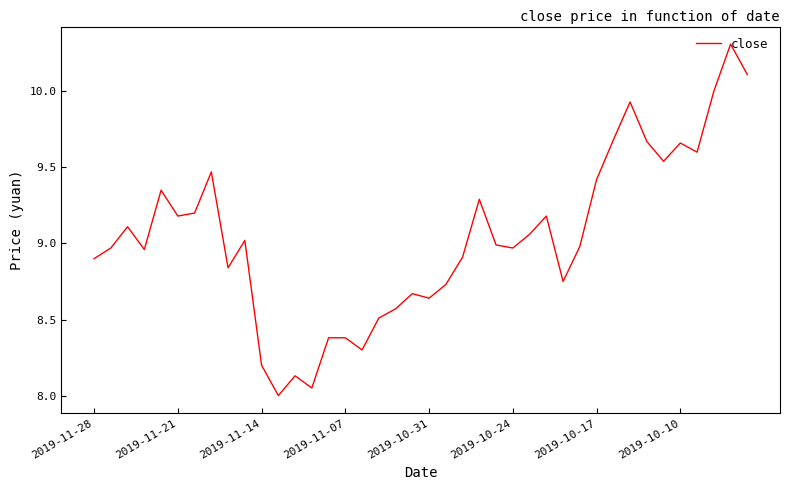

What is the maximum value shown in the chart?

10.3